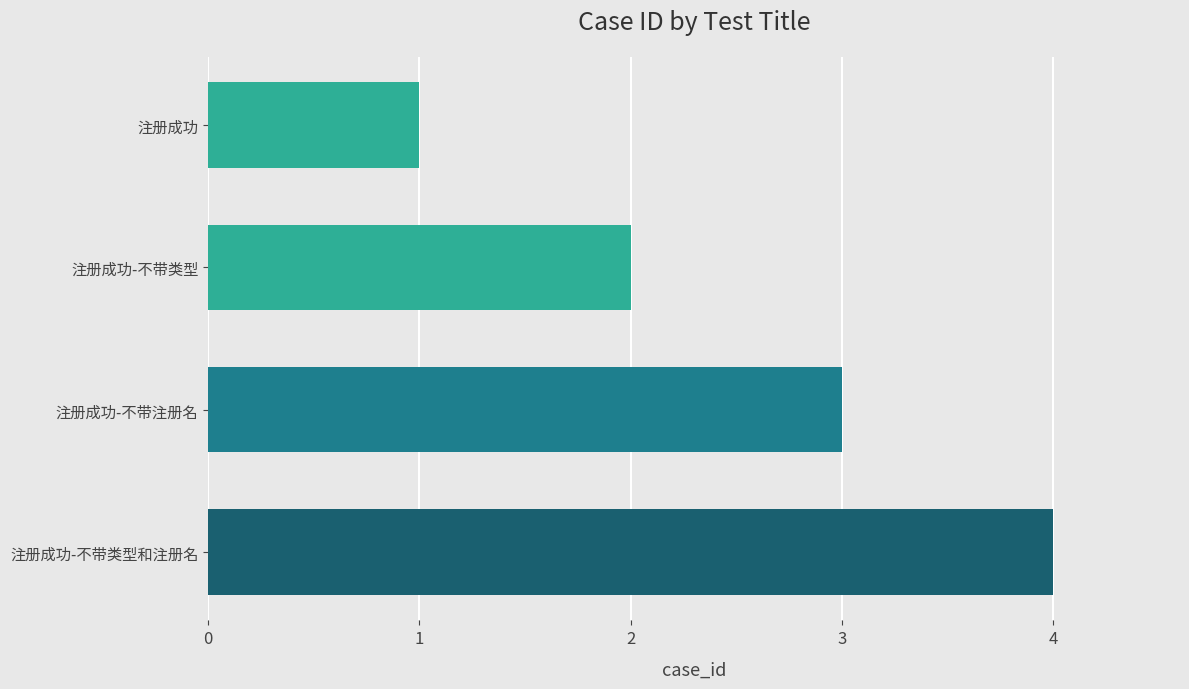

Rank the categories by value from lowest to highest.

注册成功, 注册成功-不带类型, 注册成功-不带注册名, 注册成功-不带类型和注册名